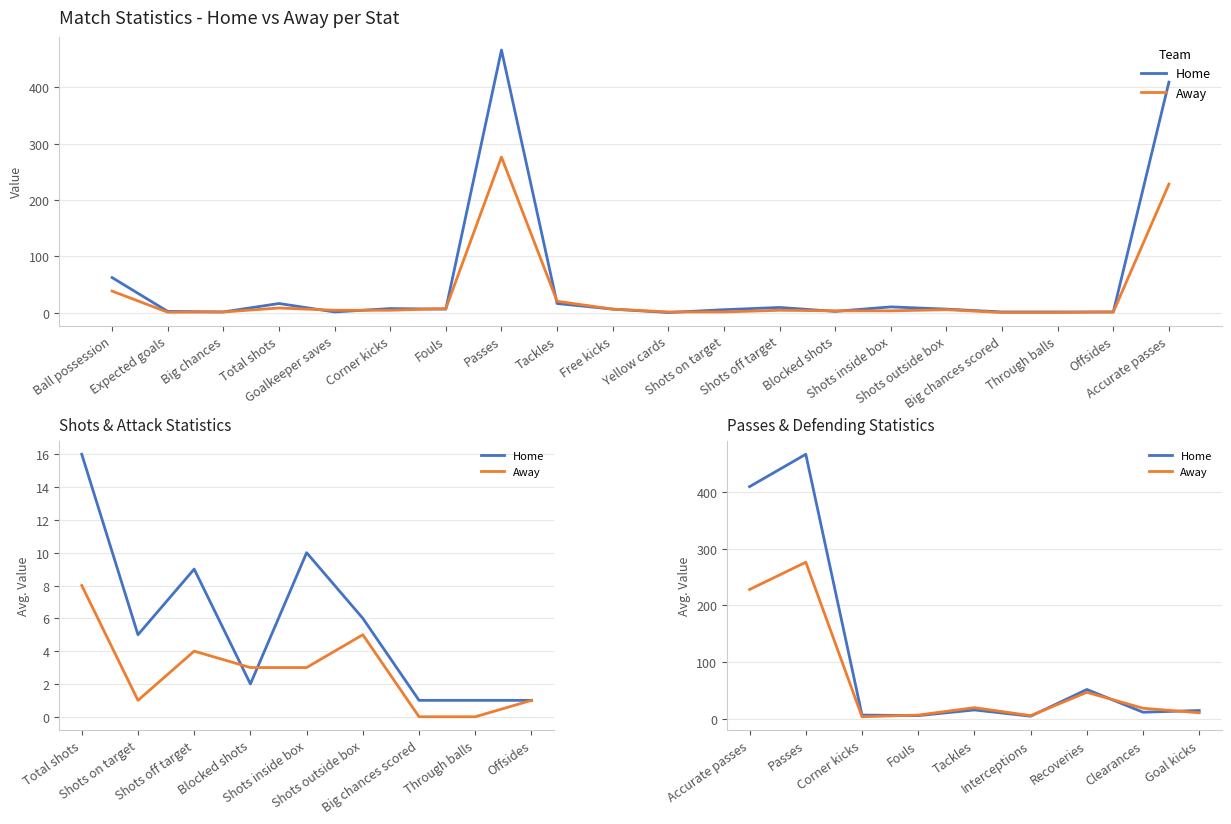

The Home series shows 8 at Fouls. True or false?

False